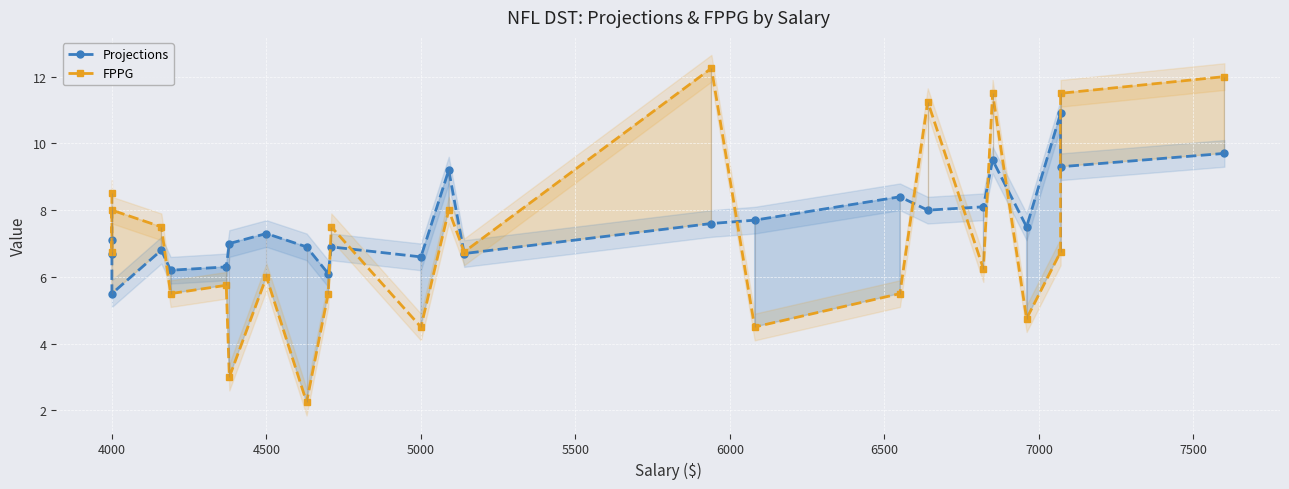

What is the maximum value for Projections?

10.9